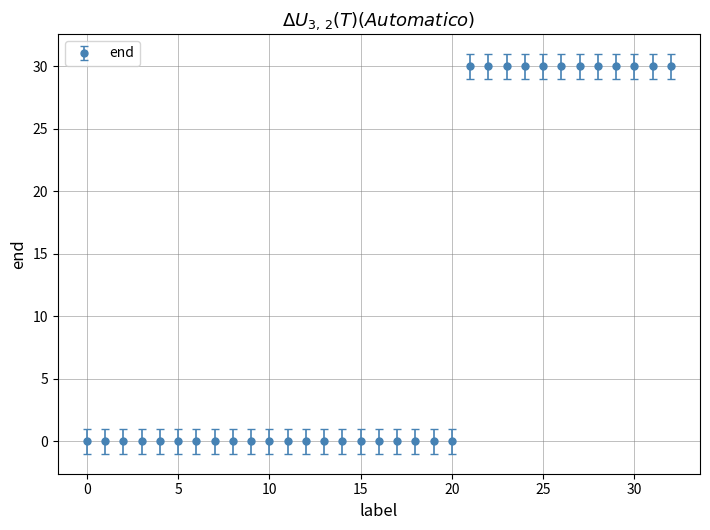

What is the average value?

11